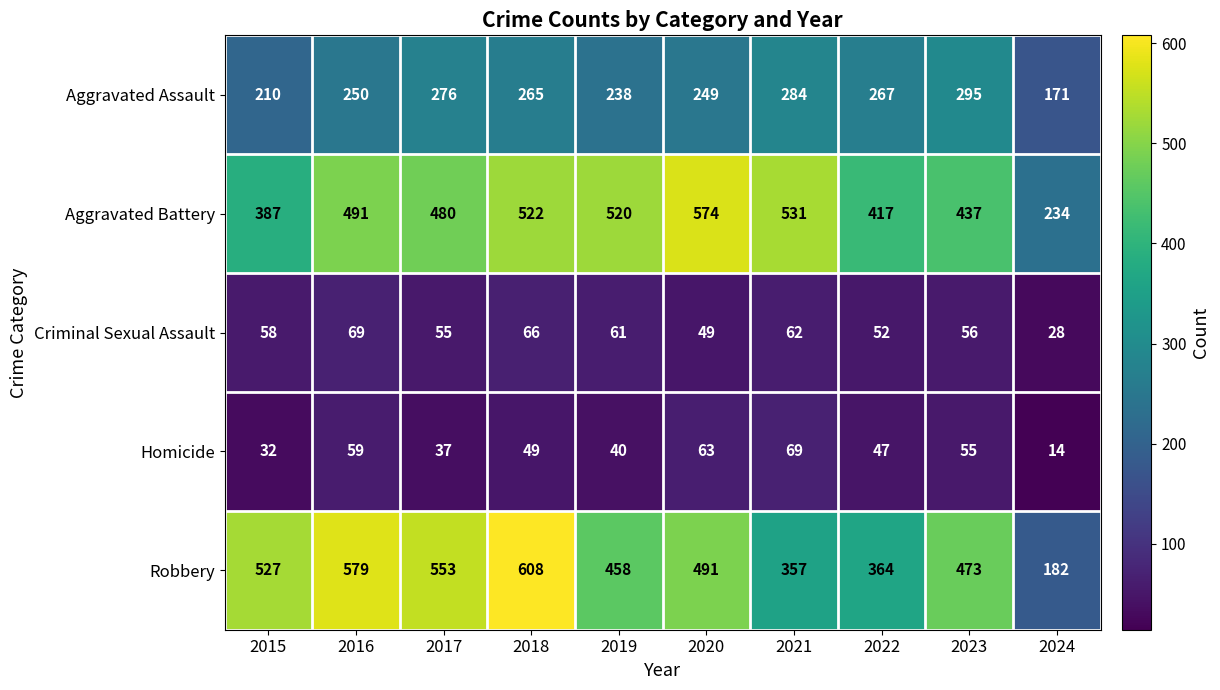

At which label does Aggravated Assault reach its peak?

2023